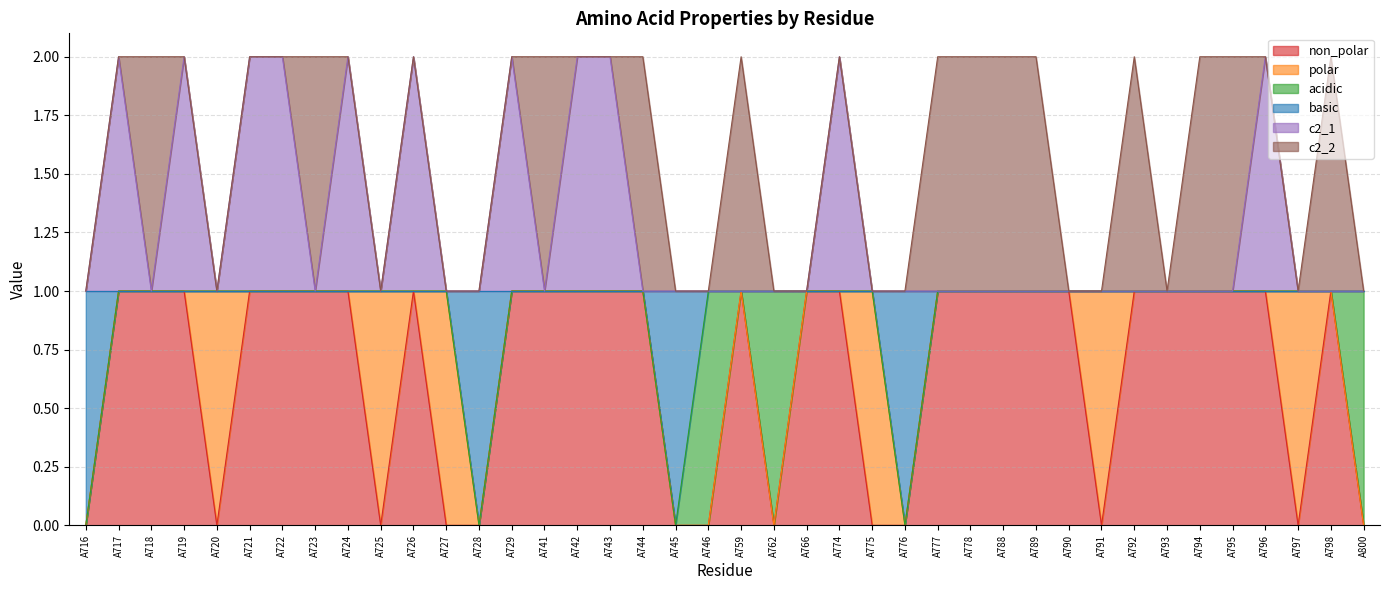

What are all the series names shown in the legend?

non_polar, polar, acidic, basic, c2_1, c2_2